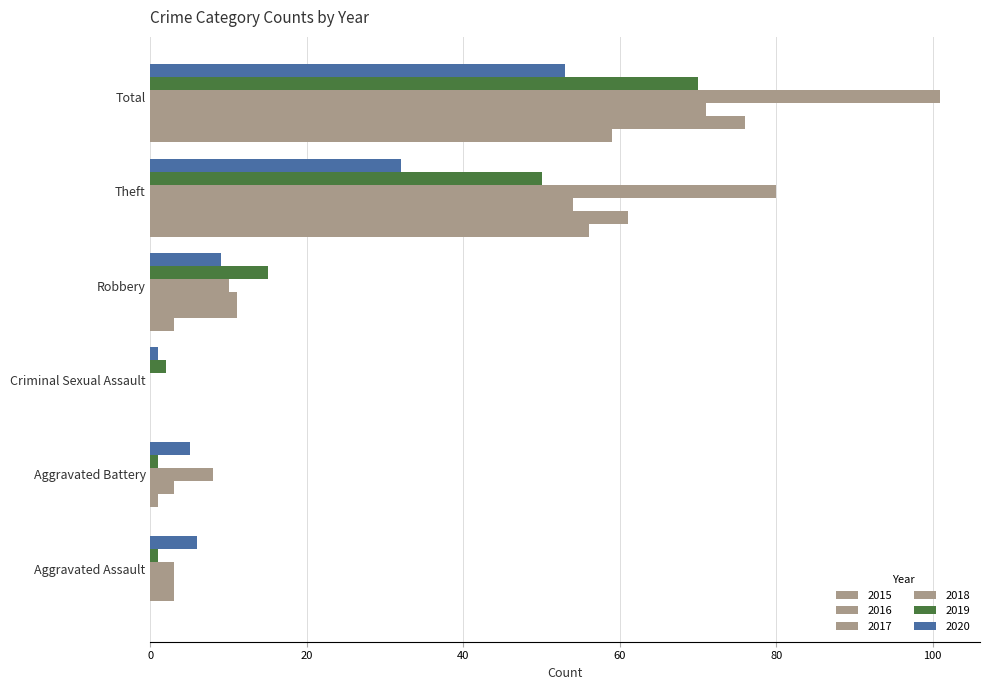

The 2018 series shows 44 at Theft. True or false?

False